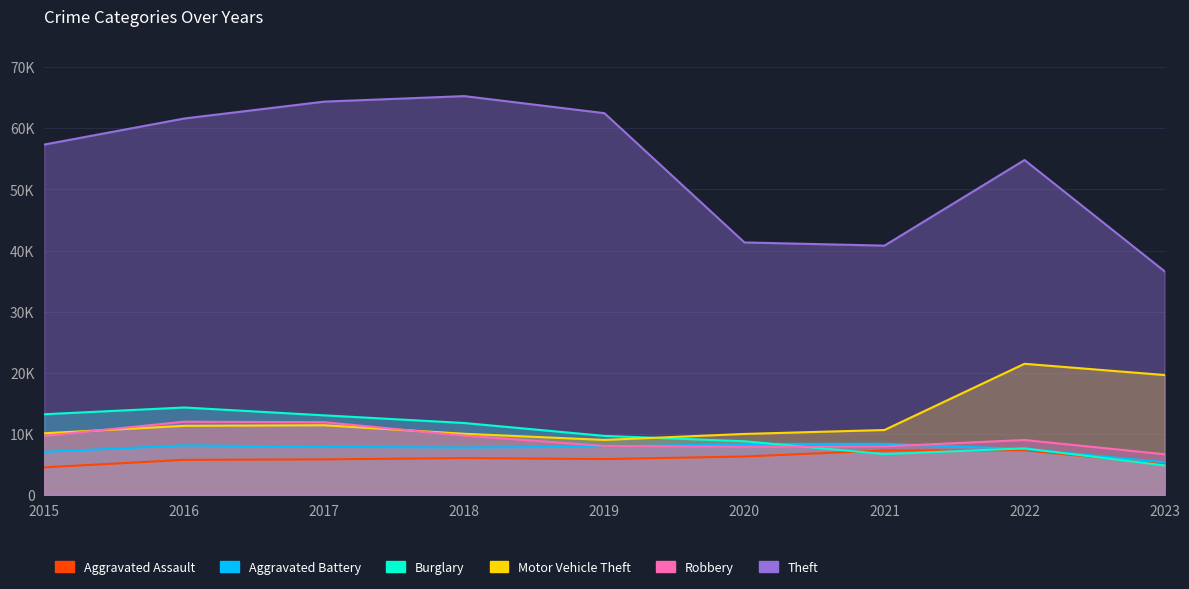

At which category is the sum across all series the highest?

2017